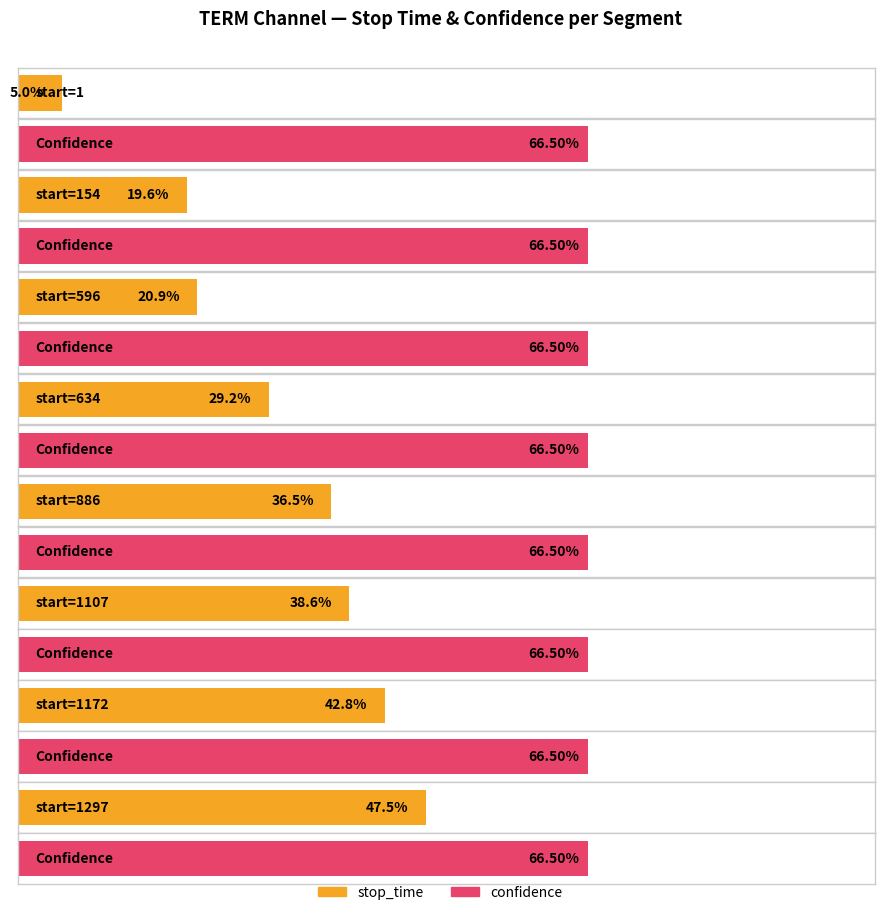

Which series has the largest range (max minus min)?

stop_time